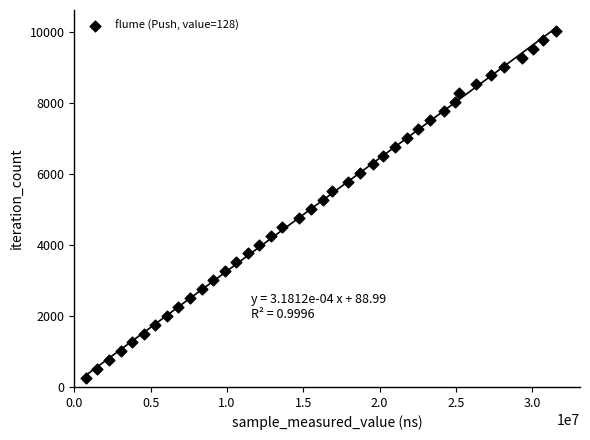

What is the range of Y values (max minus min)?

9789